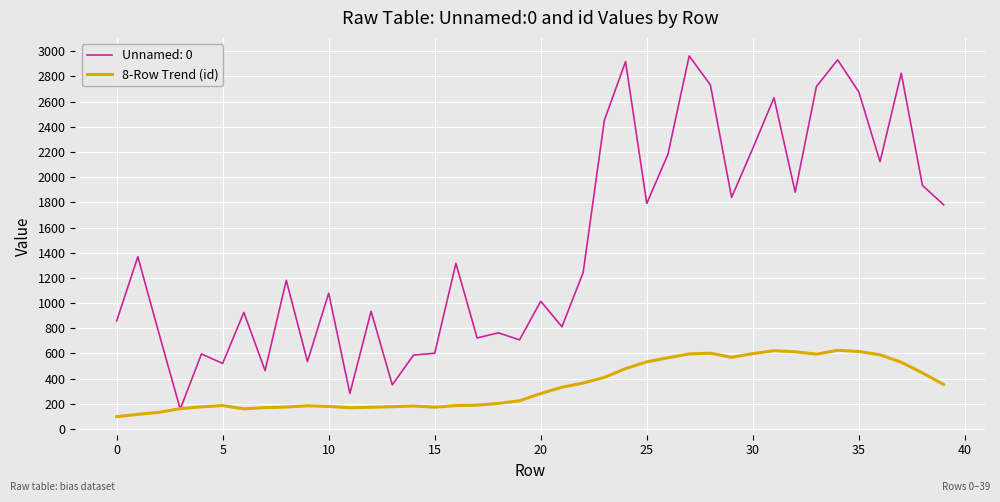

Which series has the largest range (max minus min)?

Unnamed: 0